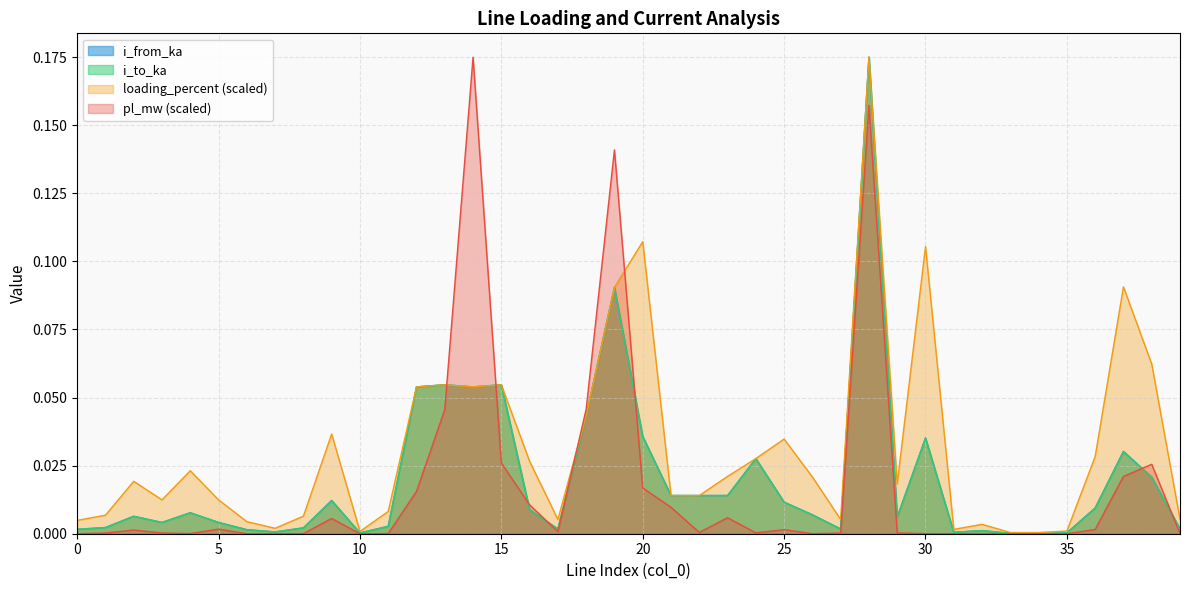

Is it true that loading_percent equals 0.3 at 28?

False